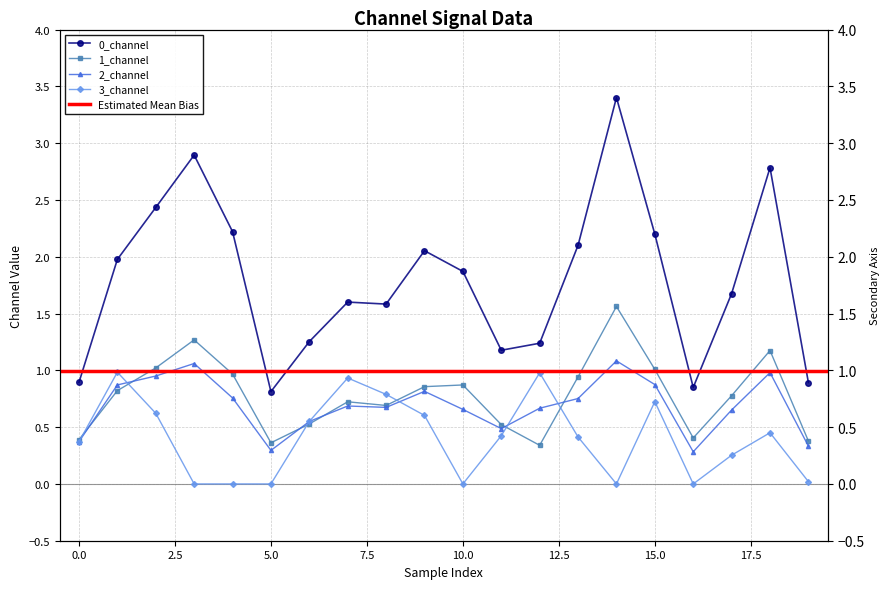

How many distinct data groups are displayed?

4